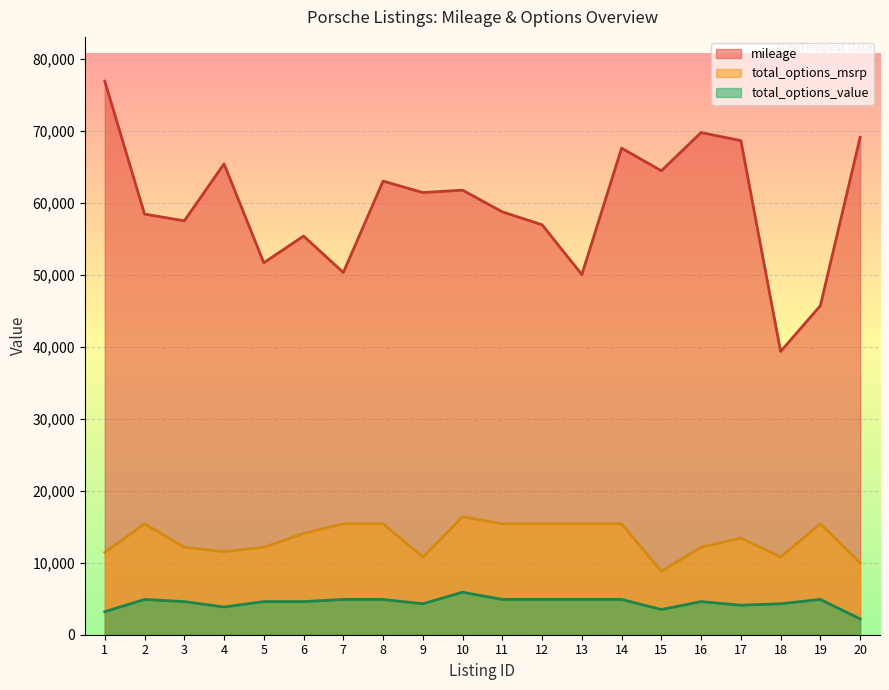

At which label does mileage first exceed 61420?

1